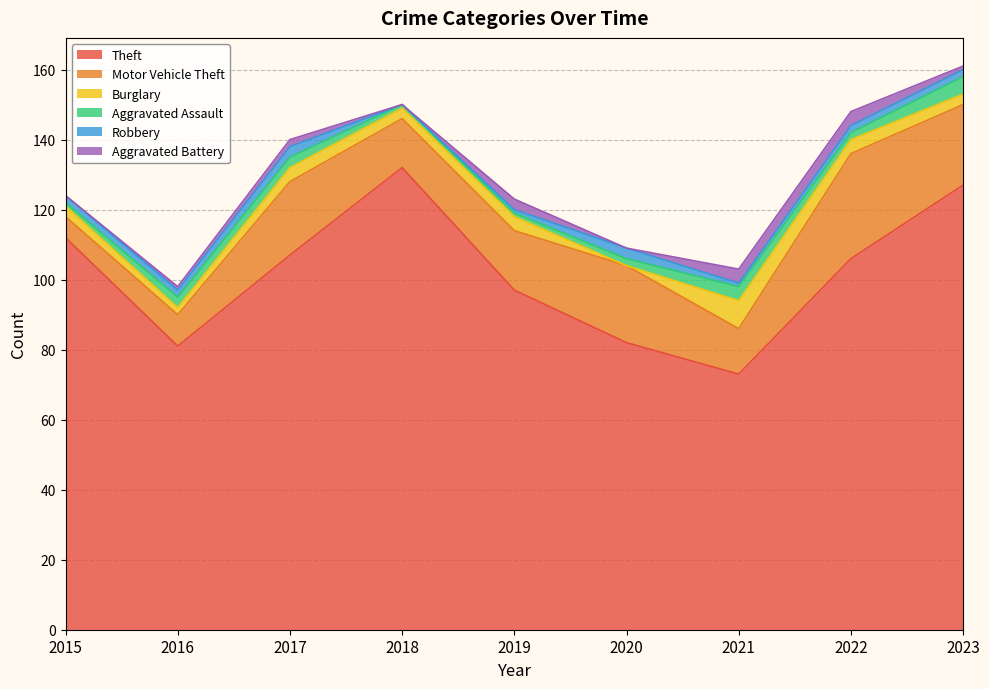

Count the number of data series in this chart.

6